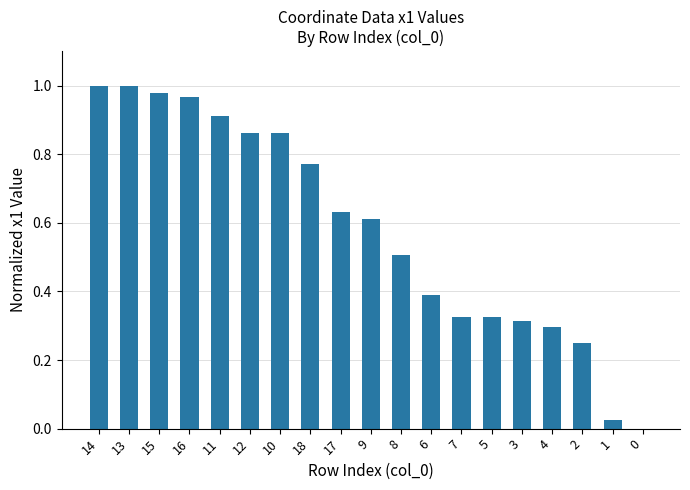

What is the sum of all values?

11.0